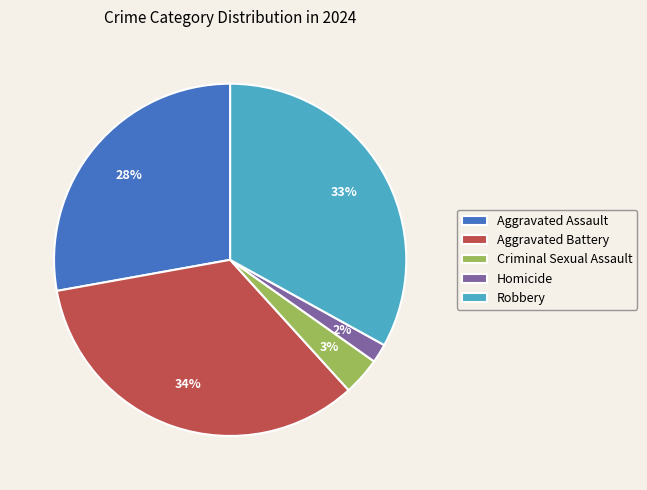

Rank the categories by value from highest to lowest.

Aggravated Battery, Robbery, Aggravated Assault, Criminal Sexual Assault, Homicide